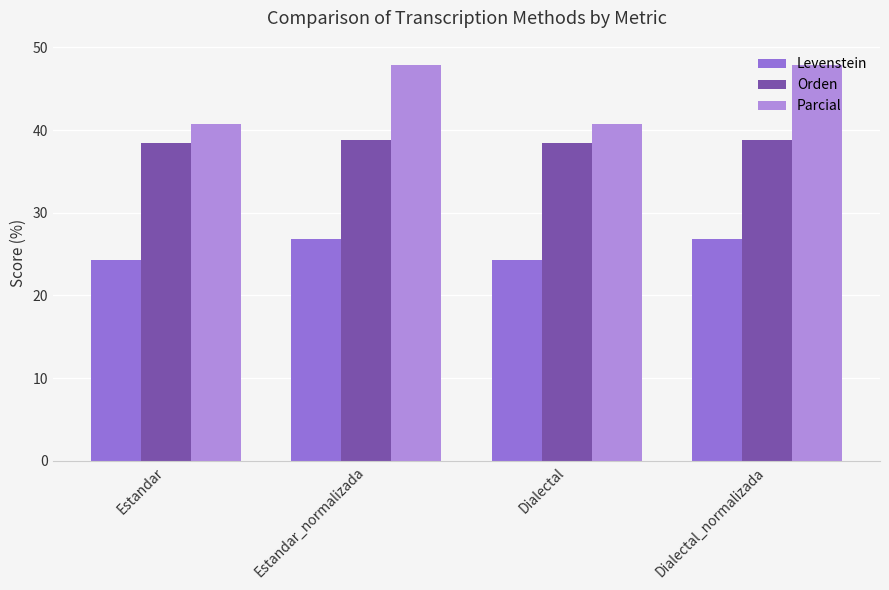

Between Dialectal_normalizada and Estandar, which is larger?

Dialectal_normalizada